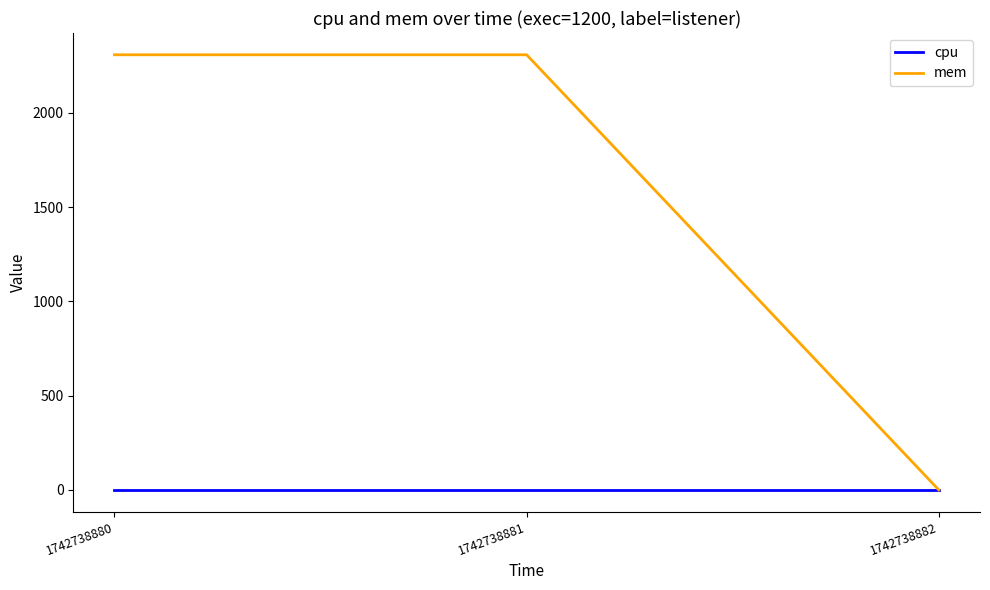

True or false: mem has a value of 624 at 1742738880.

False